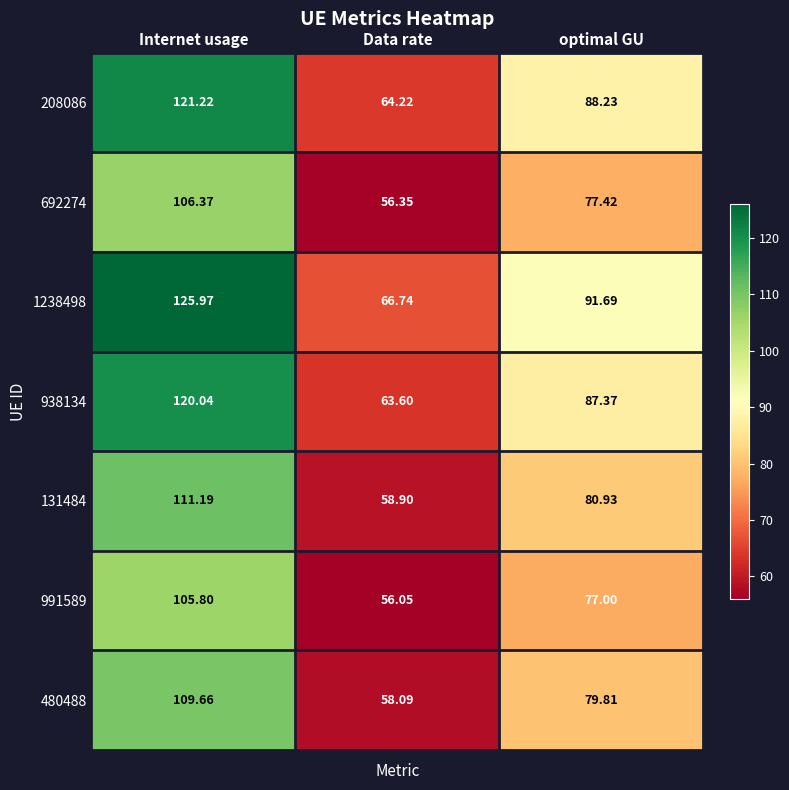

At which label is 991589 closest to 80?

optimal GU